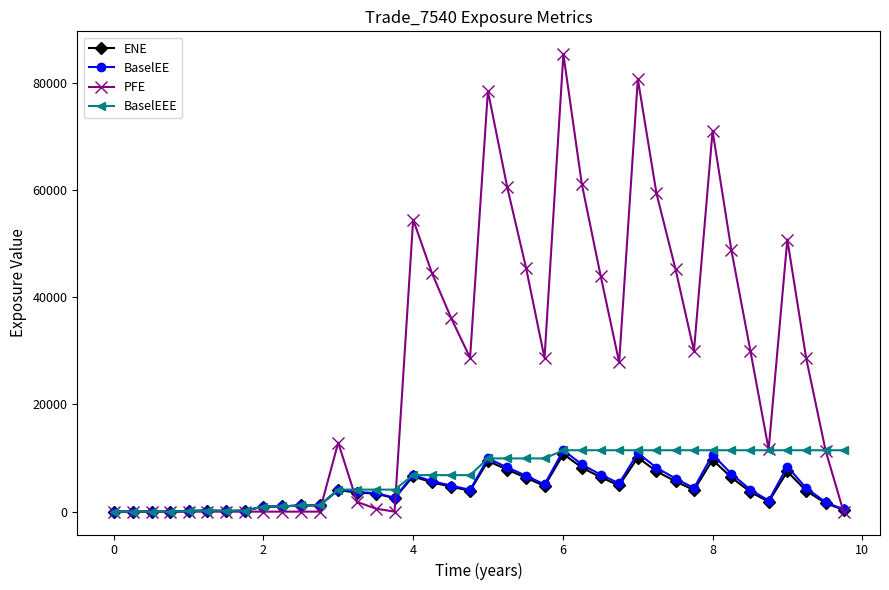

What is the value of the PFE point at the 29th from the left?

80761.1